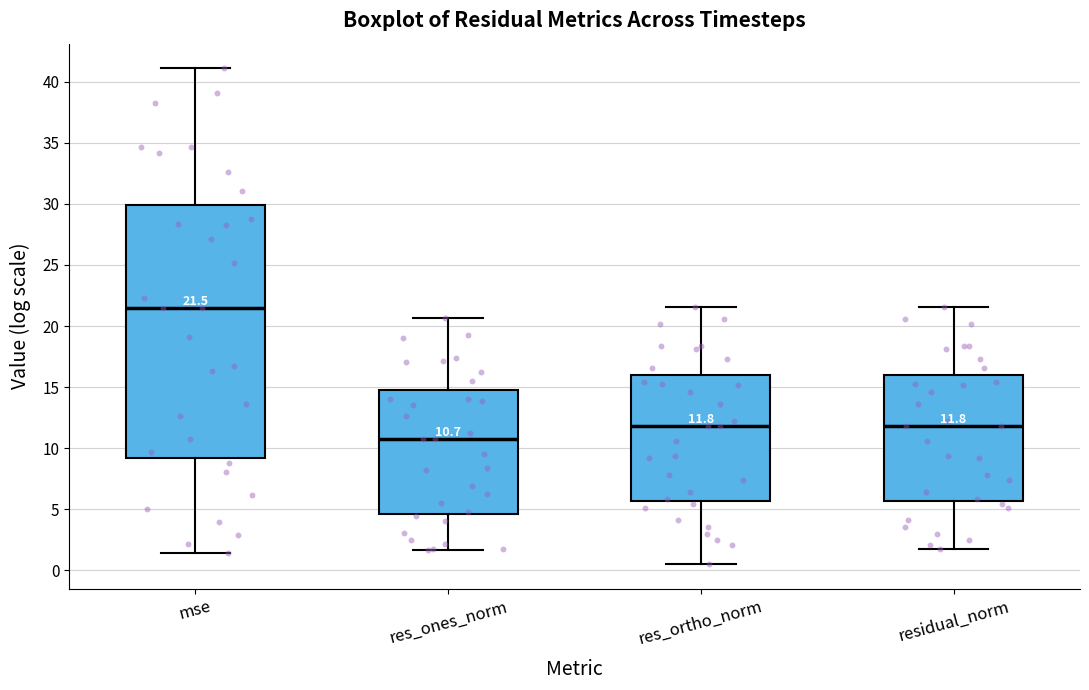

Which box is the tallest, from its lower edge to its upper edge?

mse